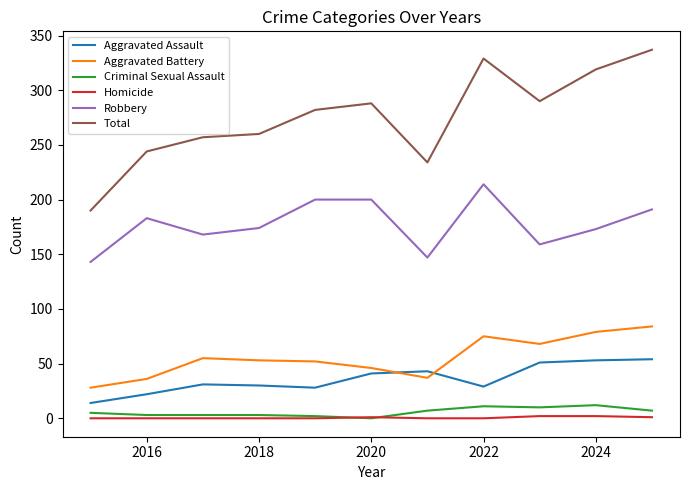

What is the maximum value shown in the chart?

337